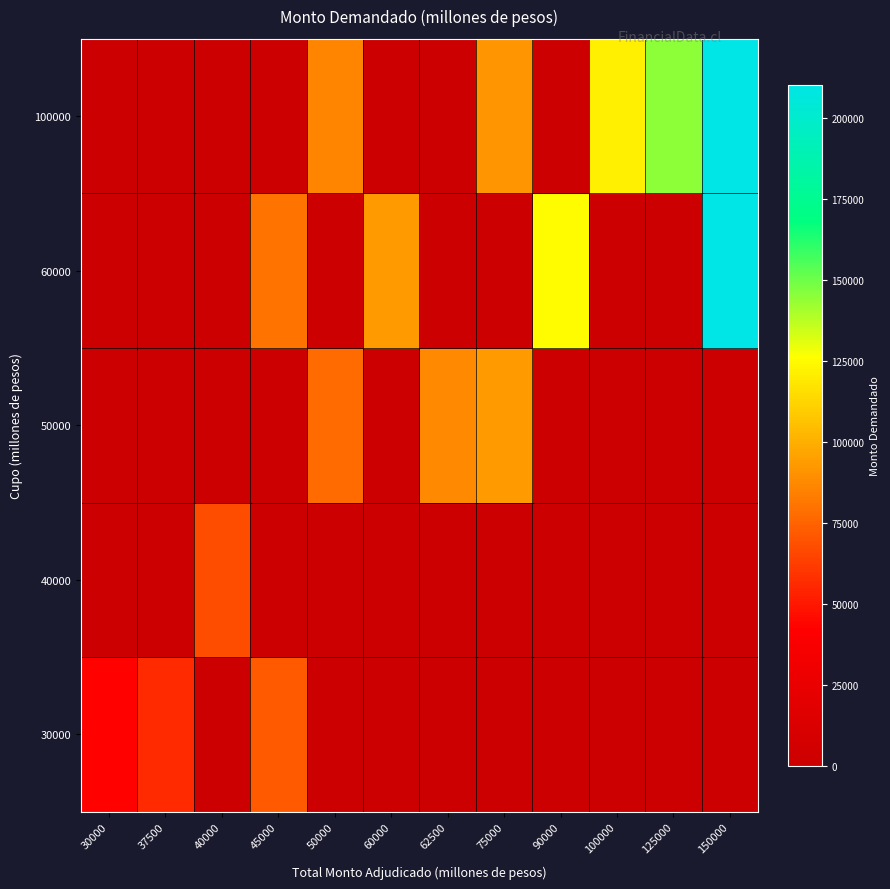

Reading right to left, transcribe all the data shown in this chart.

30000: 150000=0	125000=0	100000=0	90000=0	75000=0	62500=0	60000=0	50000=0	45000=72000	40000=0	37500=56000	30000=43000
40000: 150000=0	125000=0	100000=0	90000=0	75000=0	62500=0	60000=0	50000=0	45000=0	40000=67500	37500=0	30000=0
50000: 150000=0	125000=0	100000=0	90000=0	75000=93000	62500=87500	60000=0	50000=78000	45000=0	40000=0	37500=0	30000=0
60000: 150000=210000	125000=0	100000=0	90000=125100	75000=0	62500=0	60000=93500	50000=0	45000=80460	40000=0	37500=0	30000=0
100000: 150000=210300	125000=145000	100000=121000	90000=0	75000=92000	62500=0	60000=0	50000=86000	45000=0	40000=0	37500=0	30000=0